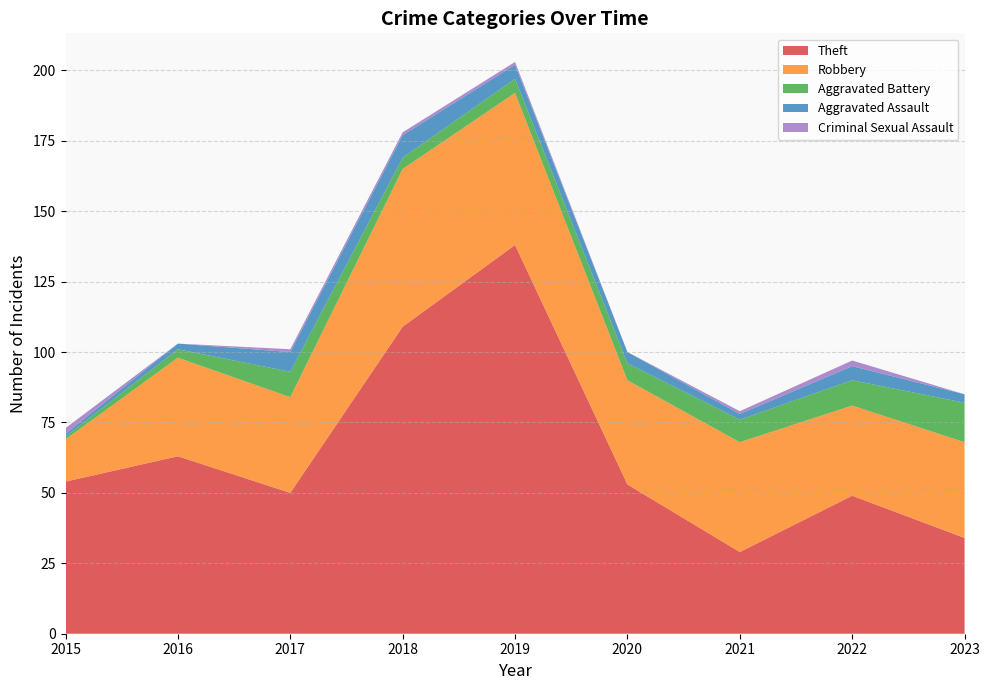

Reading left to right, transcribe all the data shown in this chart.

Theft: 2015=54	2016=63	2017=50	2018=109	2019=138	2020=53	2021=29	2022=49	2023=34
Robbery: 2015=15	2016=35	2017=34	2018=56	2019=54	2020=37	2021=39	2022=32	2023=34
Aggravated Battery: 2015=1	2016=3	2017=9	2018=4	2019=5	2020=6	2021=8	2022=9	2023=14
Aggravated Assault: 2015=1	2016=2	2017=7	2018=8	2019=5	2020=4	2021=2	2022=5	2023=3
Criminal Sexual Assault: 2015=2	2016=0	2017=1	2018=1	2019=1	2020=0	2021=1	2022=2	2023=0